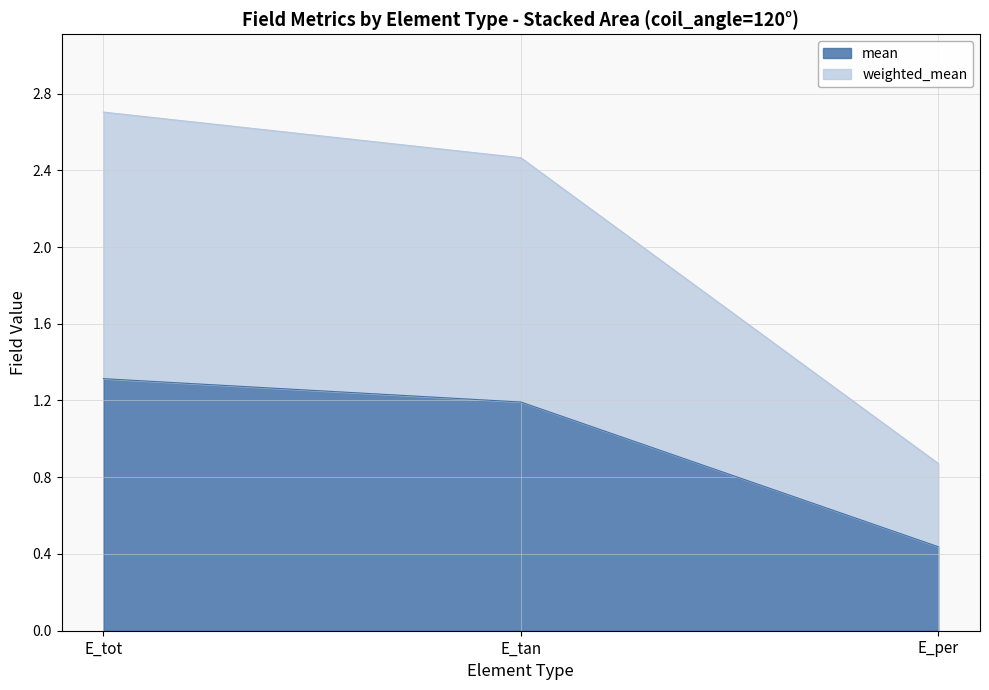

What is the approximate value of weighted_mean at E_tan?

2.5